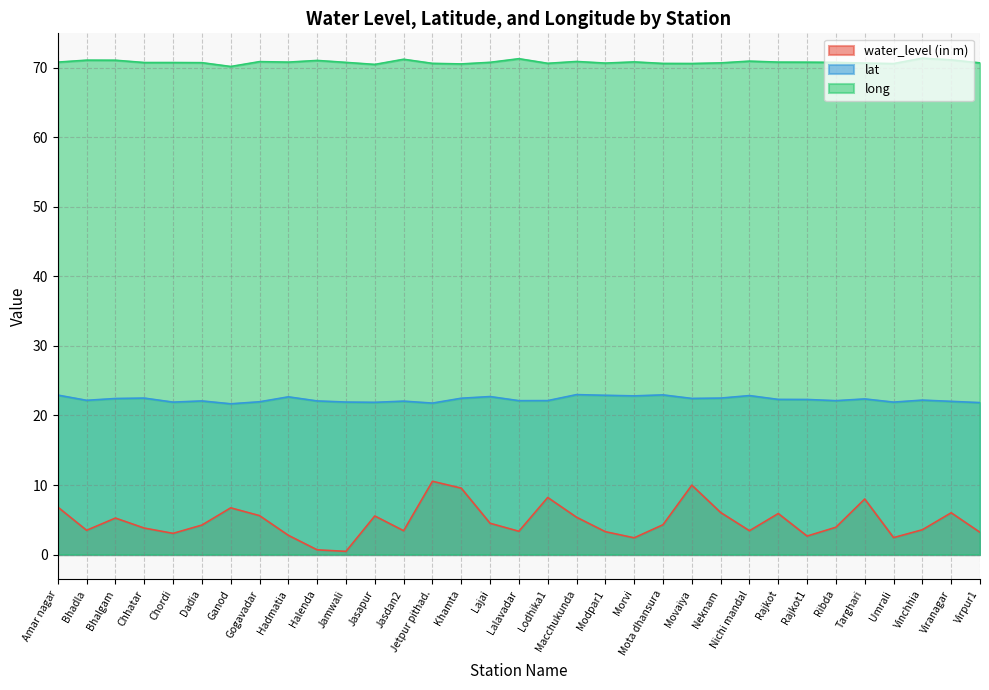

Where does the lat series first go above 22?

Amar nagar